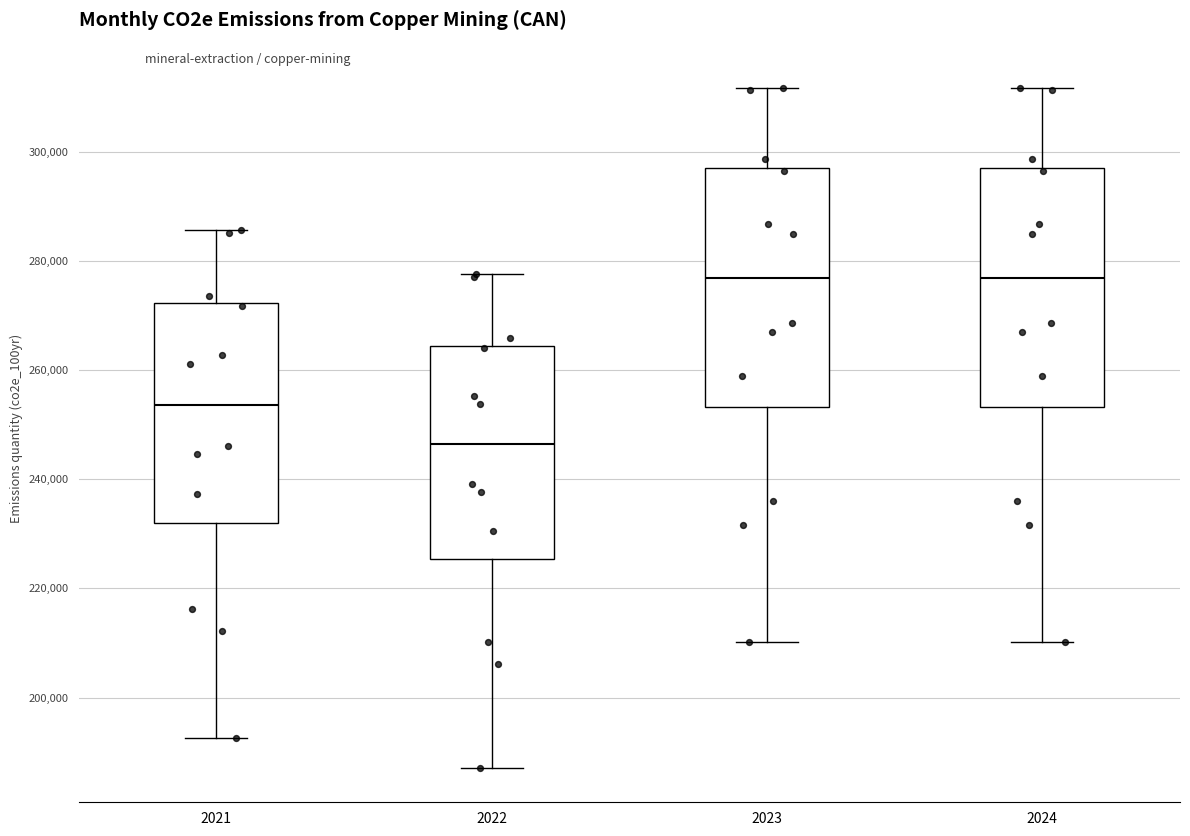

Reading left to right, transcribe this box plot: for each box, give where its median line is, the range the box spans, and where its two whiskers end, as read against the y-axis. The values are not printed on the chart, so give them approximately, as read against the axis.

2021: median 254000, box 232000 to 272000, whiskers 192000 to 286000
2022: median 246000, box 226000 to 264000, whiskers 188000 to 278000
2023: median 276000, box 254000 to 298000, whiskers 210000 to 312000
2024: median 276000, box 254000 to 298000, whiskers 210000 to 312000